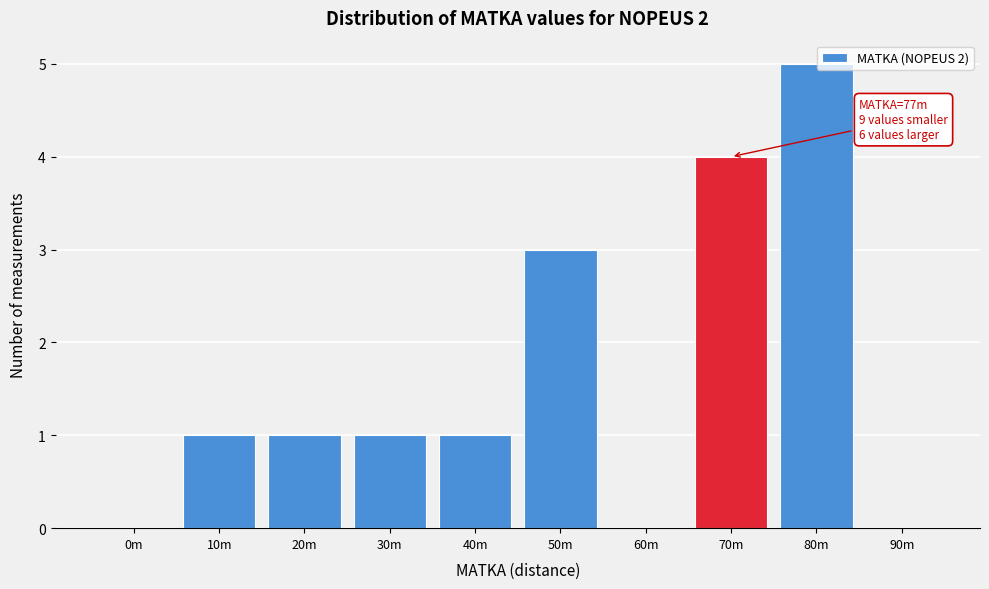

Reading left to right, what are all the values shown in this chart?

0m=0	10m=1	20m=1	30m=1	40m=1	50m=3	60m=0	70m=4	80m=5	90m=0